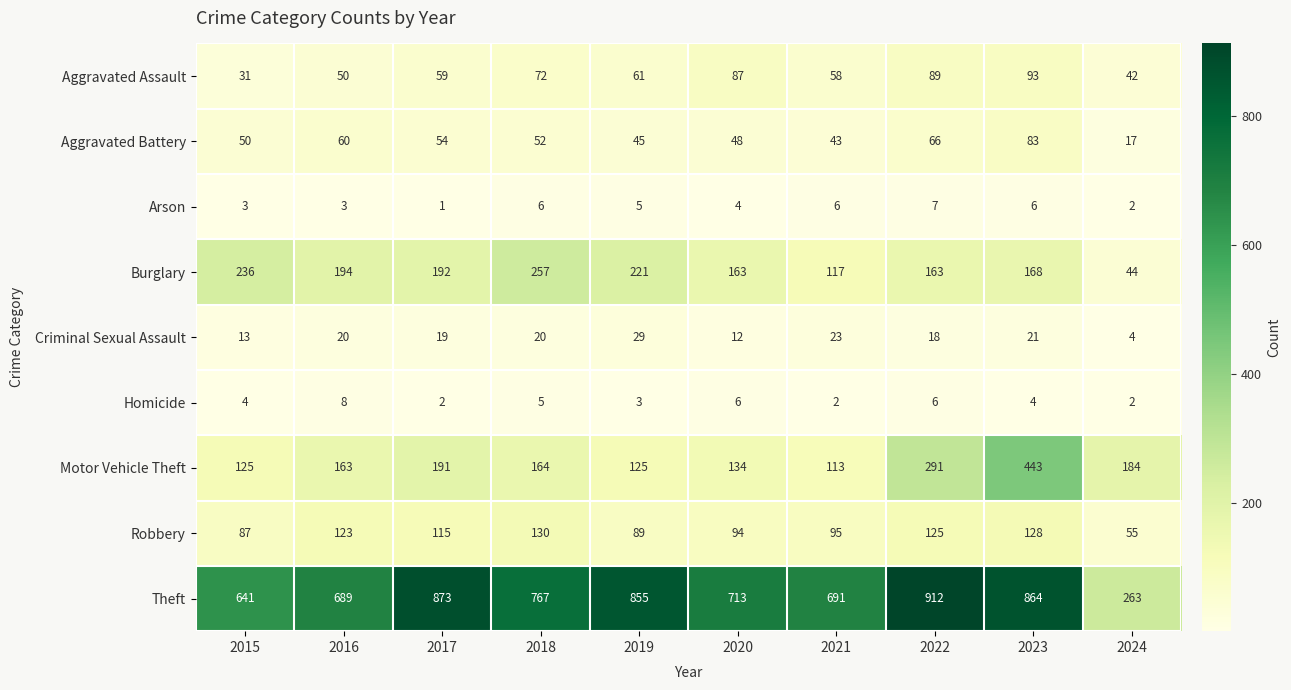

True or false: Robbery has a value of 123 at 2016.

True